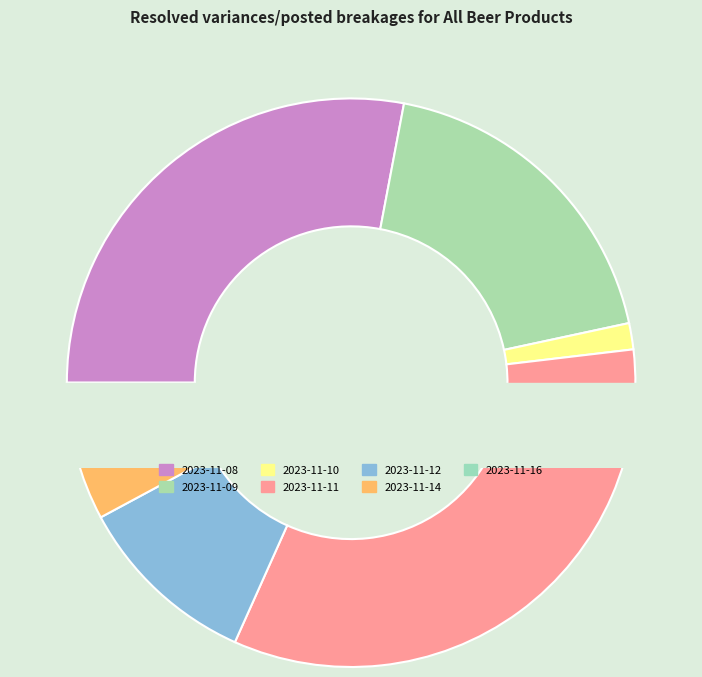

True or false: 2023-11-10 accounts for 1% of the total.

True